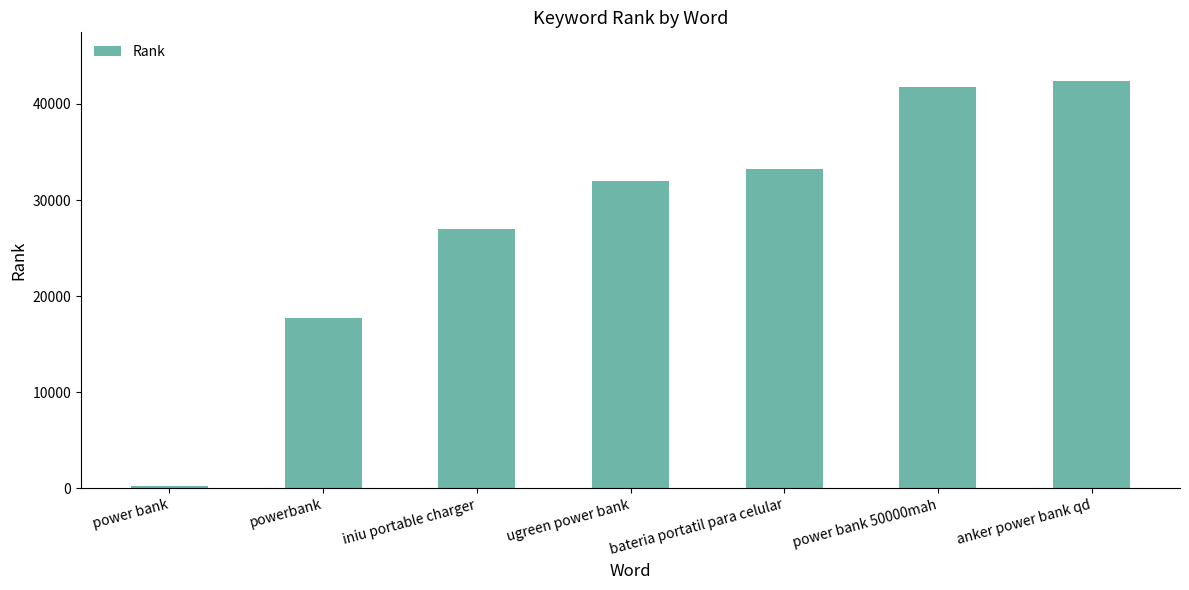

What is the difference between the maximum and minimum values?

42119